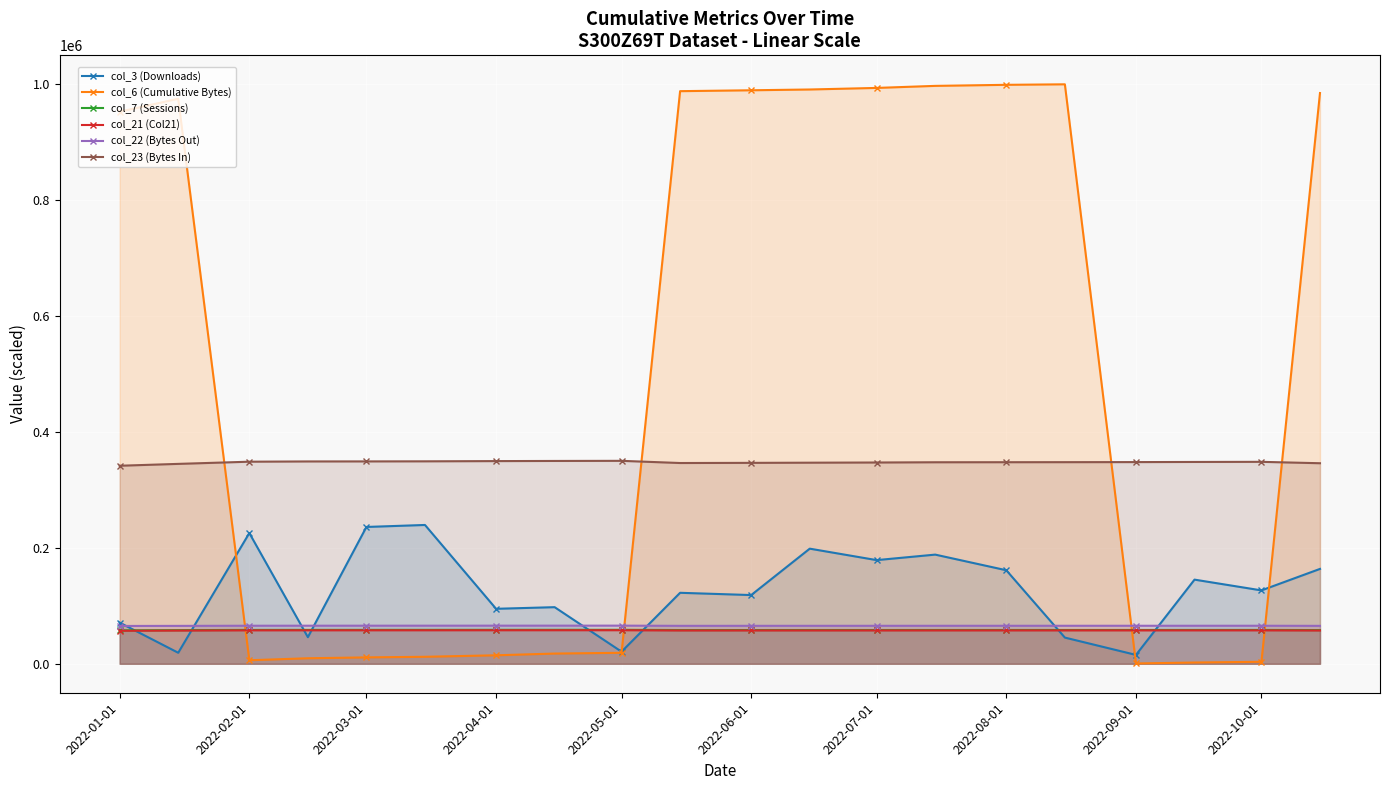

What is the spread (max minus min) of values at 2022-03-01?

338028.3